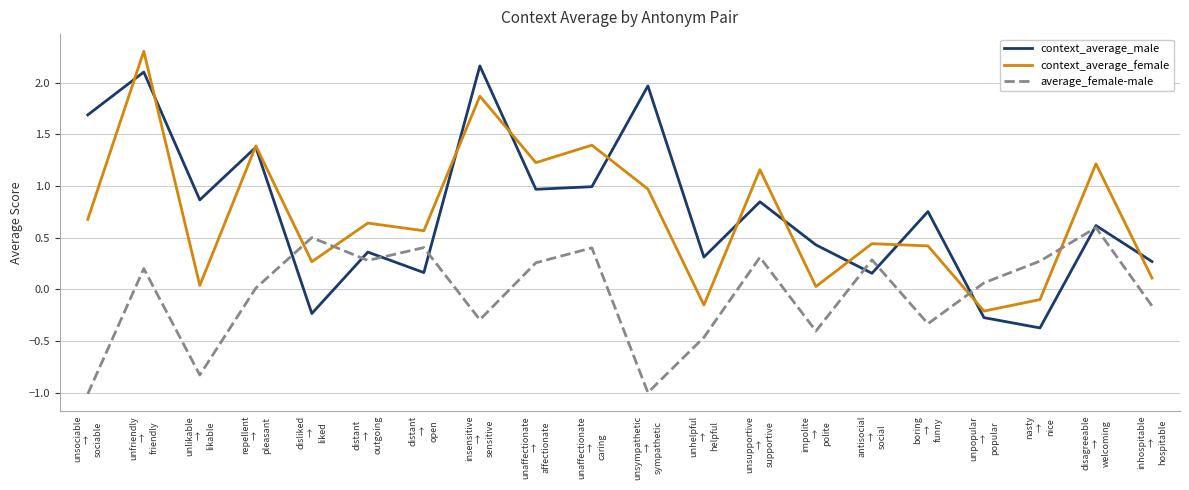

What is the total value across all series at distant
→
outgoing?

1.3